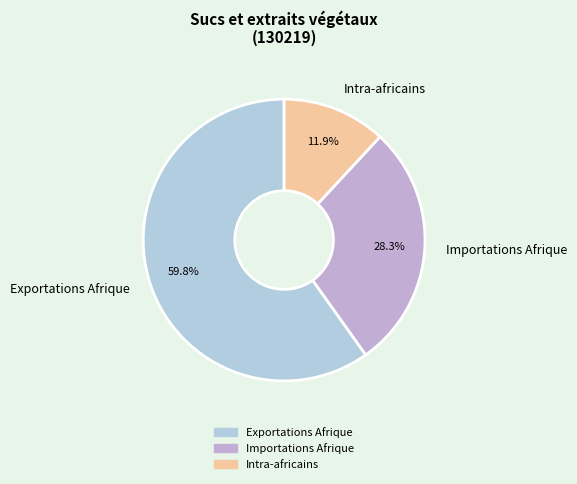

True or false: Exportations Afrique accounts for 70% of the total.

False